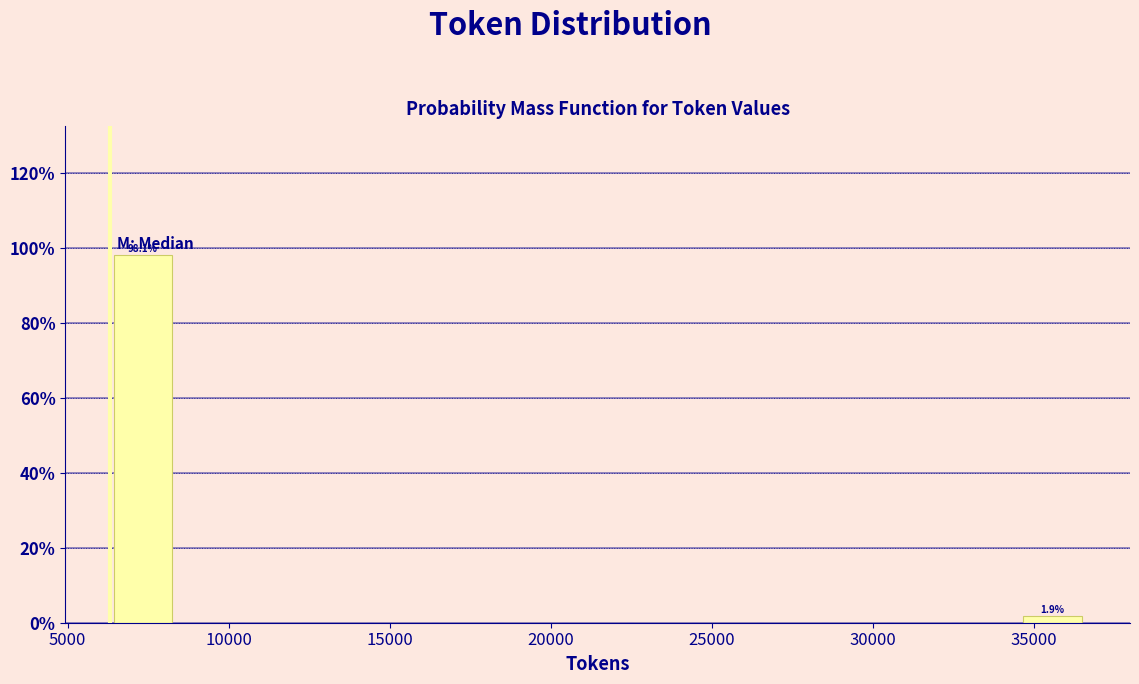

Which range on the x-axis has the tallest bar?

6500 to 8500